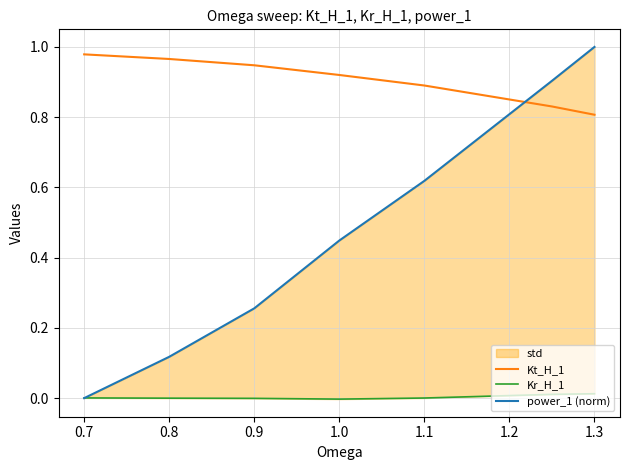

Which series has the largest range (max minus min)?

power_1 (norm)